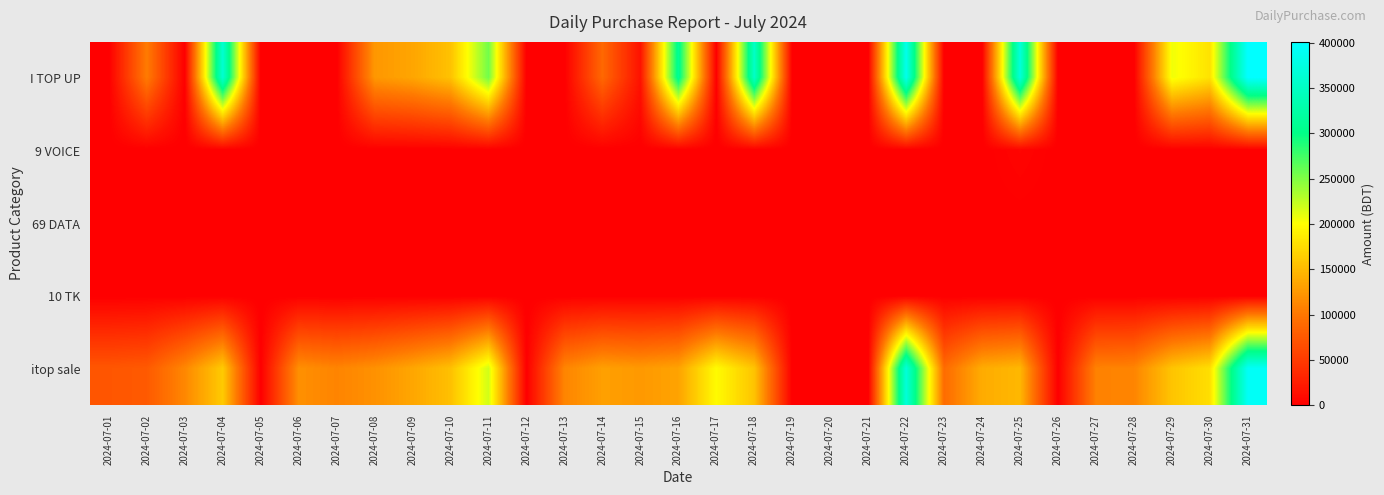

Rank the series by their maximum value, from lowest to highest.

69 DATA, 10 TK, 9 VOICE, itop sale, I TOP UP